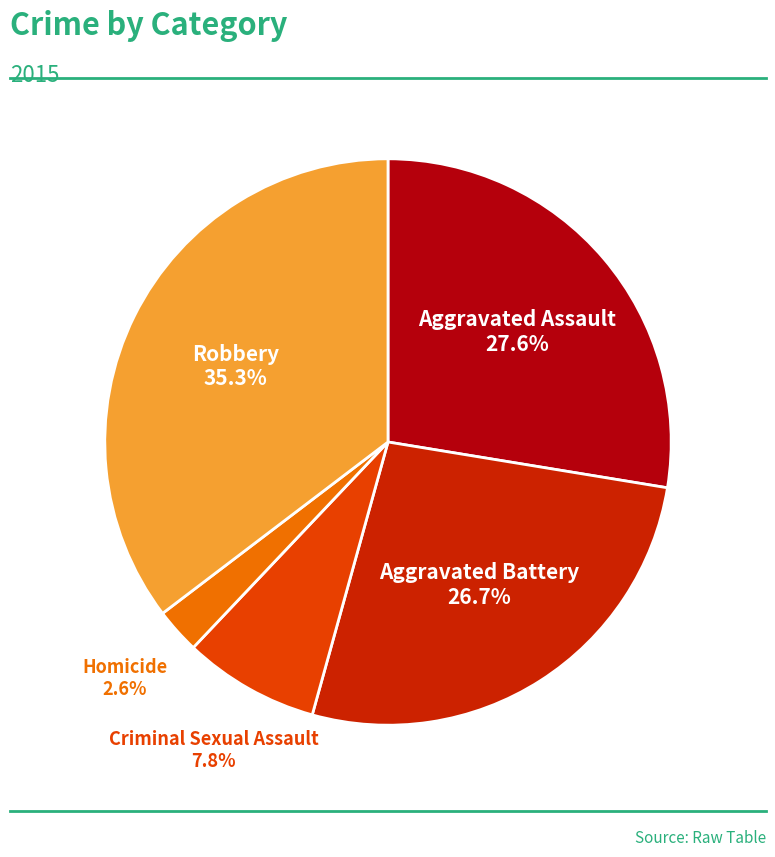

Between Criminal Sexual Assault and Aggravated Battery, which is larger?

Aggravated Battery